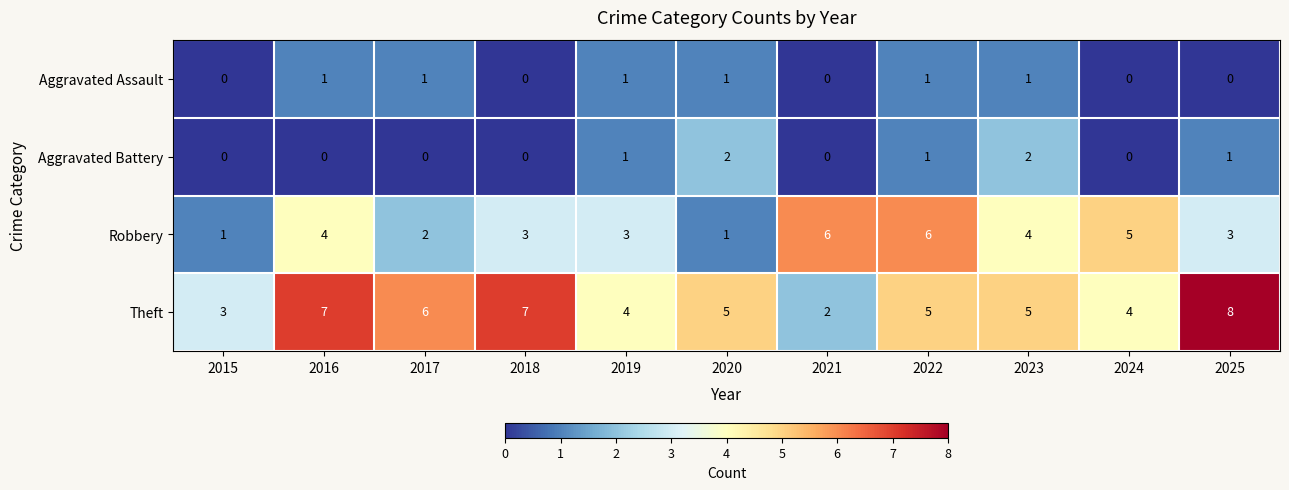

What is the maximum value shown in the chart?

8